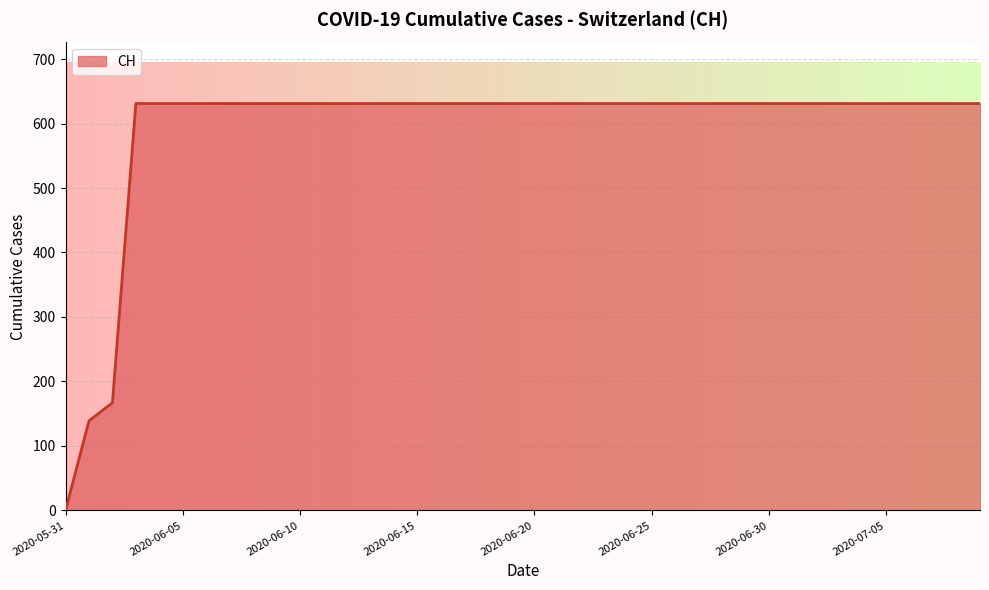

What is the difference between the maximum and minimum values?

631